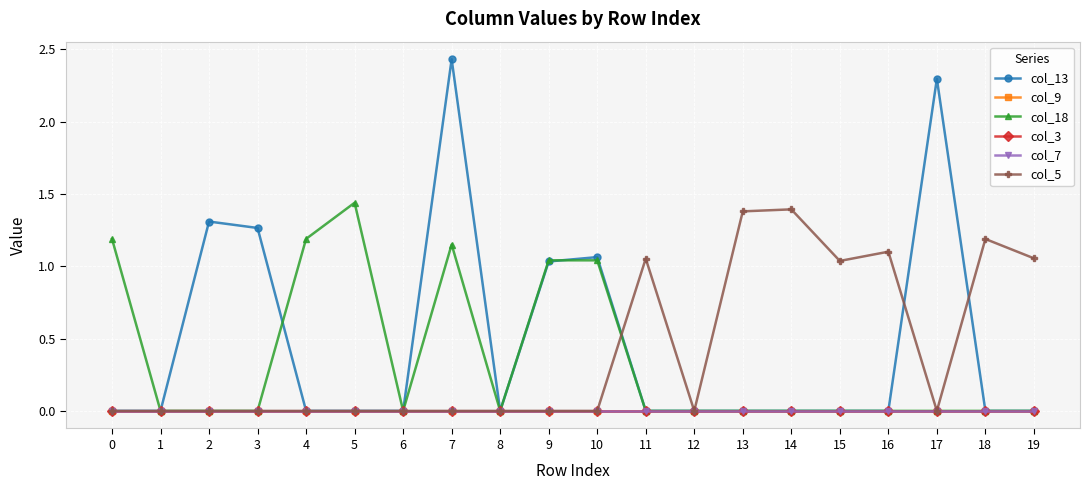

Reading left to right, transcribe all the data shown in this chart.

col_13: 0.0	0.0	1.3	1.3	0.0	0.0	0.0	2.4	0.0	1.0	1.1	0.0	0.0	0.0	0.0	0.0	0.0	2.3	0.0	0.0
col_9: 0.0	0.0	0.0	0.0	0.0	0.0	0.0	0.0	0.0	0.0	0.0	0.0	0.0	0.0	0.0	0.0	0.0	0.0	0.0	0.0
col_18: 1.2	0.0	0.0	0.0	1.2	1.4	0.0	1.2	0.0	1.0	1.0	0.0	0.0	0.0	0.0	0.0	0.0	0.0	0.0	0.0
col_3: 0.0	0.0	0.0	0.0	0.0	0.0	0.0	0.0	0.0	0.0	0.0	0.0	0.0	0.0	0.0	0.0	0.0	0.0	0.0	0.0
col_7: 0.0	0.0	0.0	0.0	0.0	0.0	0.0	0.0	0.0	0.0	0.0	0.0	0.0	0.0	0.0	0.0	0.0	0.0	0.0	0.0
col_5: 0.0	0.0	0.0	0.0	0.0	0.0	0.0	0.0	0.0	0.0	0.0	1.1	0.0	1.4	1.4	1.0	1.1	0.0	1.2	1.1